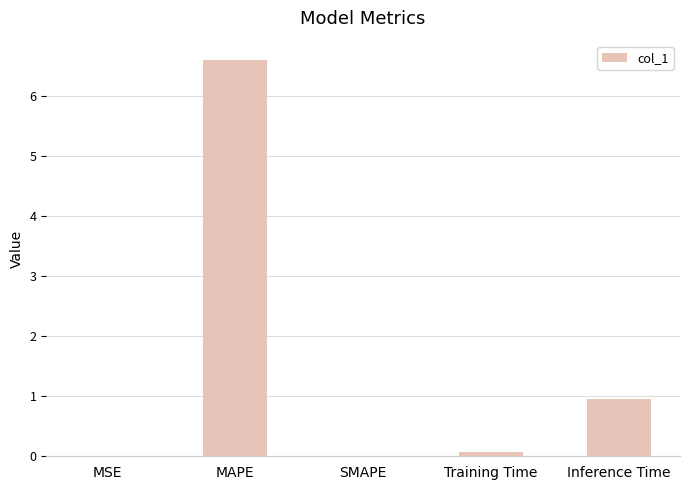

How many distinct data groups are displayed?

1